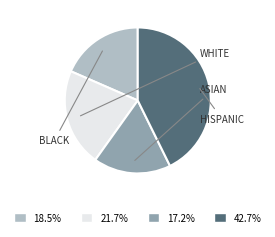

How many slices are in this pie chart?

4